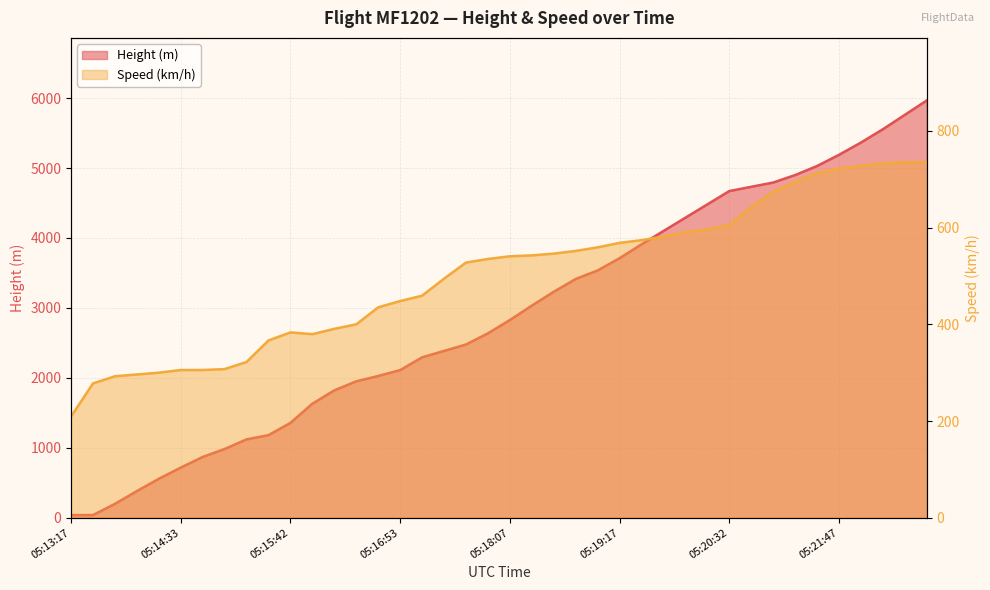

What is the total value across all series at 05:15:57?

2010.3